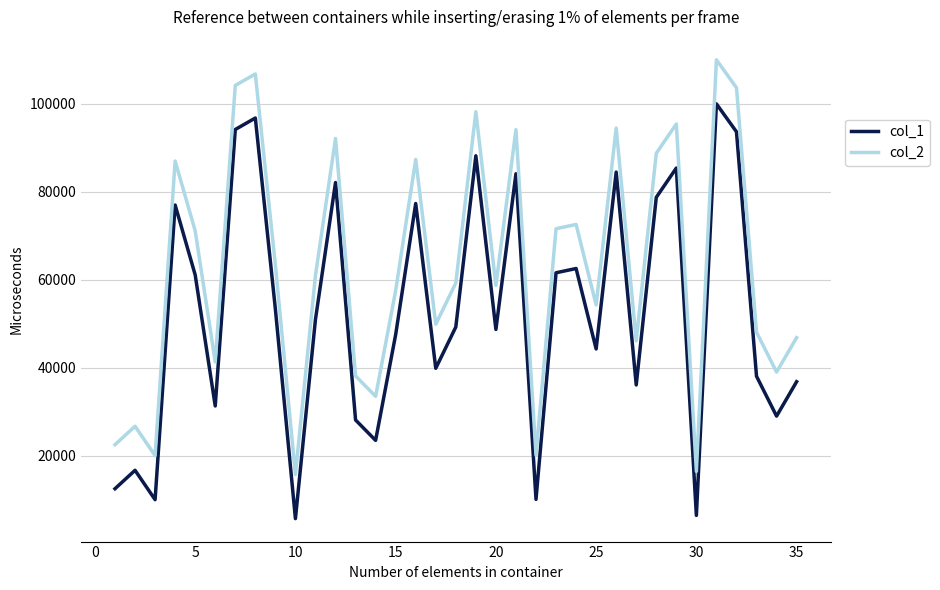

True or false: col_2 and col_1 cross at least once.

False